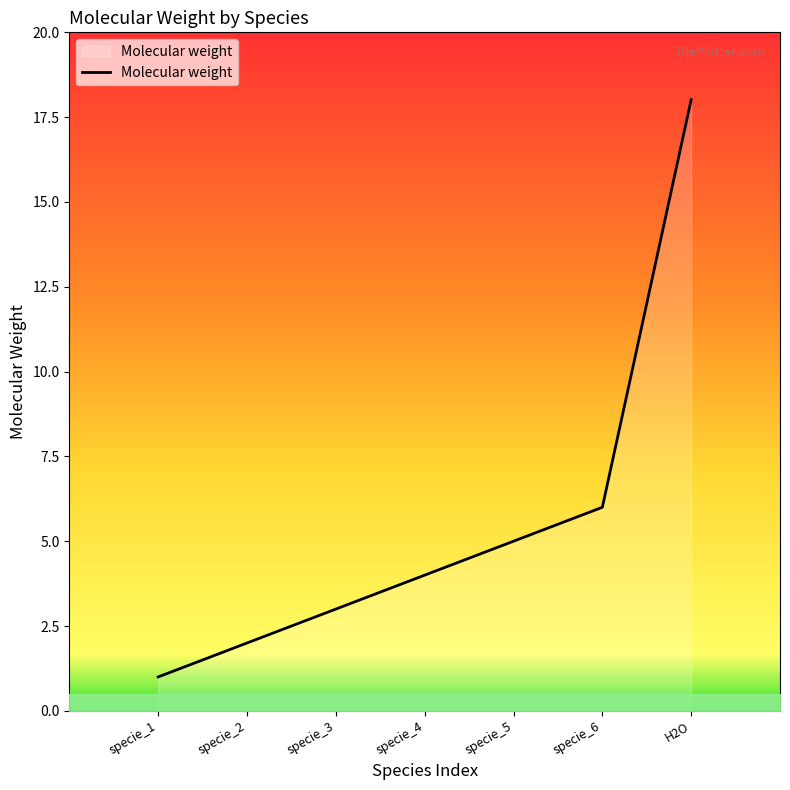

What is the maximum value shown in the chart?

18.0